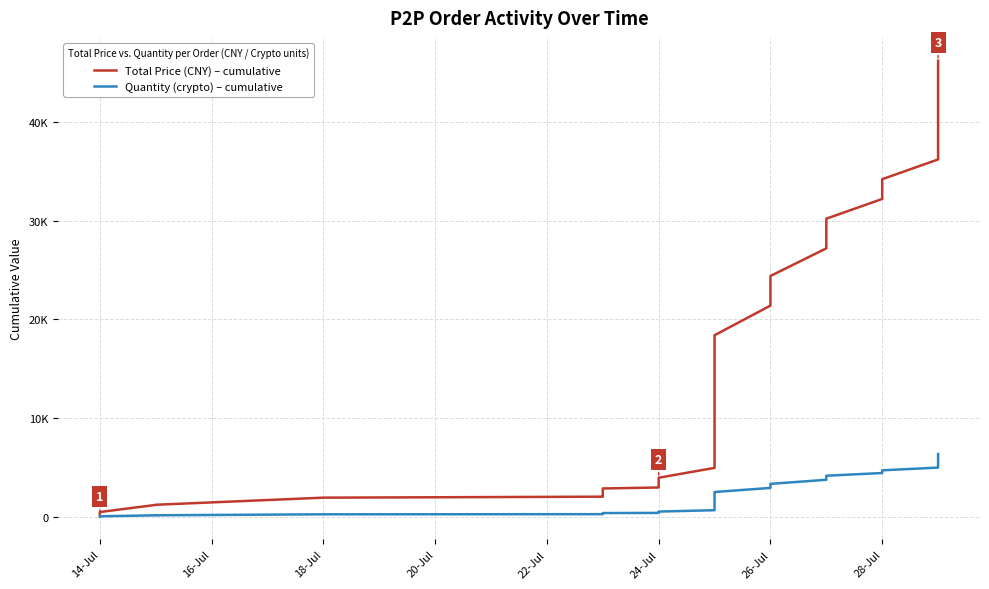

List the series in order of their peak value, highest first.

Total Price (CNY) – cumulative, Quantity (crypto) – cumulative